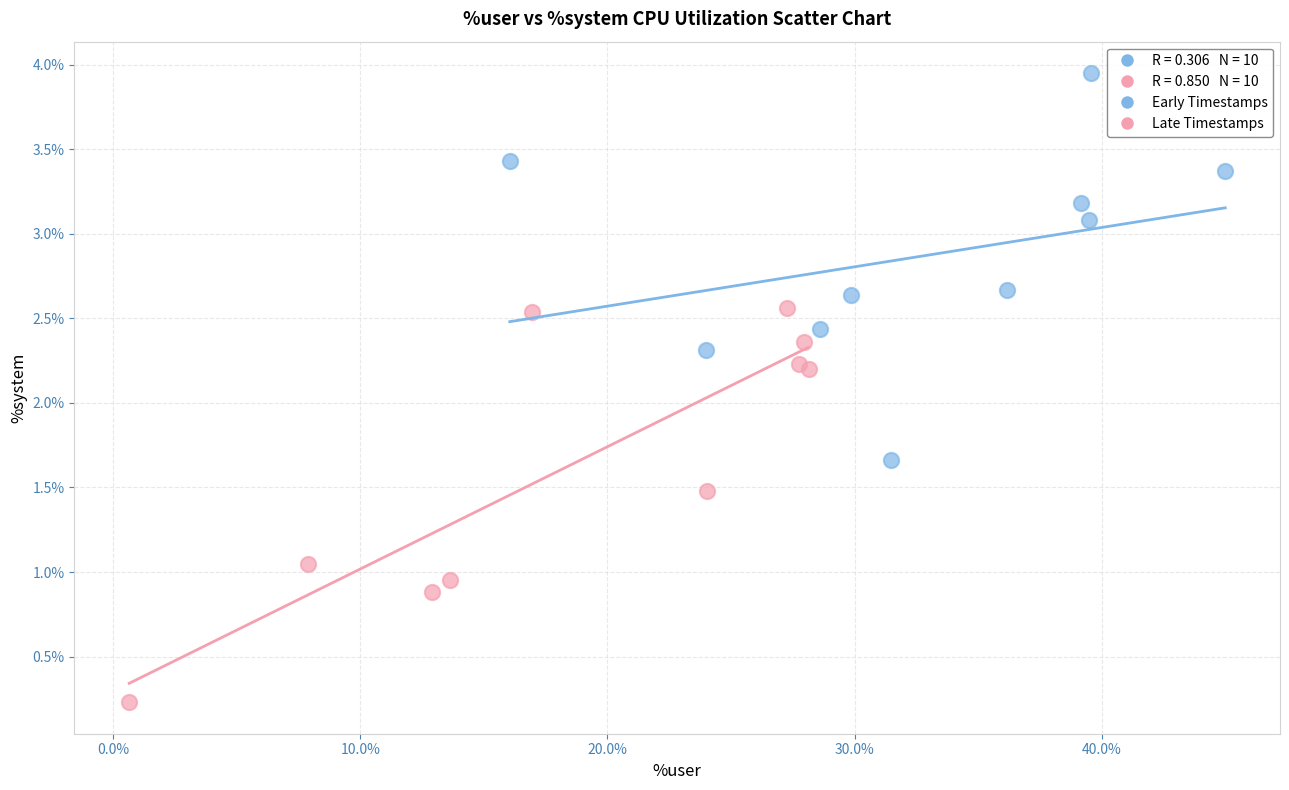

Which series reaches the minimum Y coordinate?

Late Timestamps